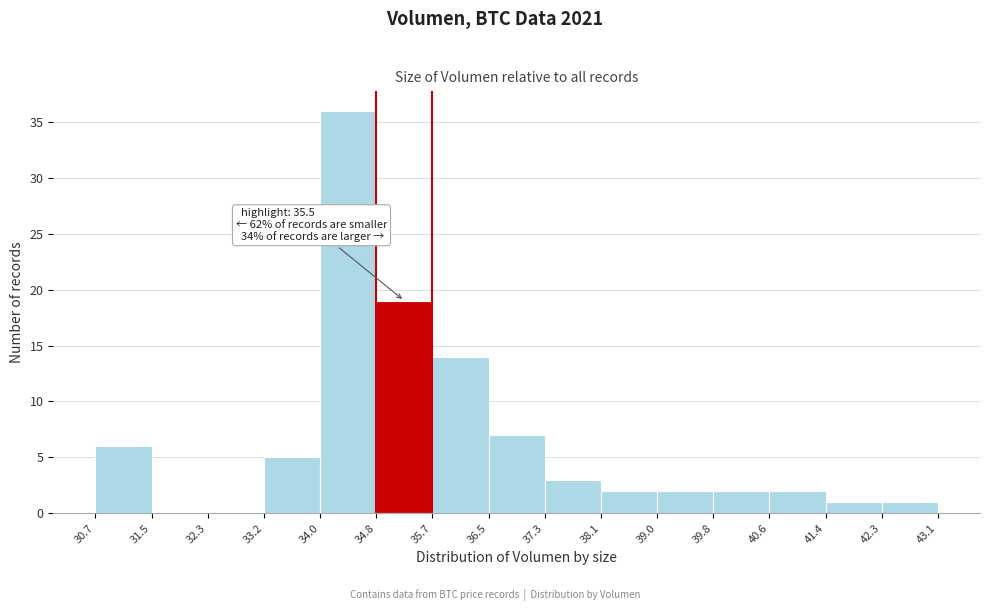

Over which range of the x-axis is the bar tallest?

34.0 to 34.8